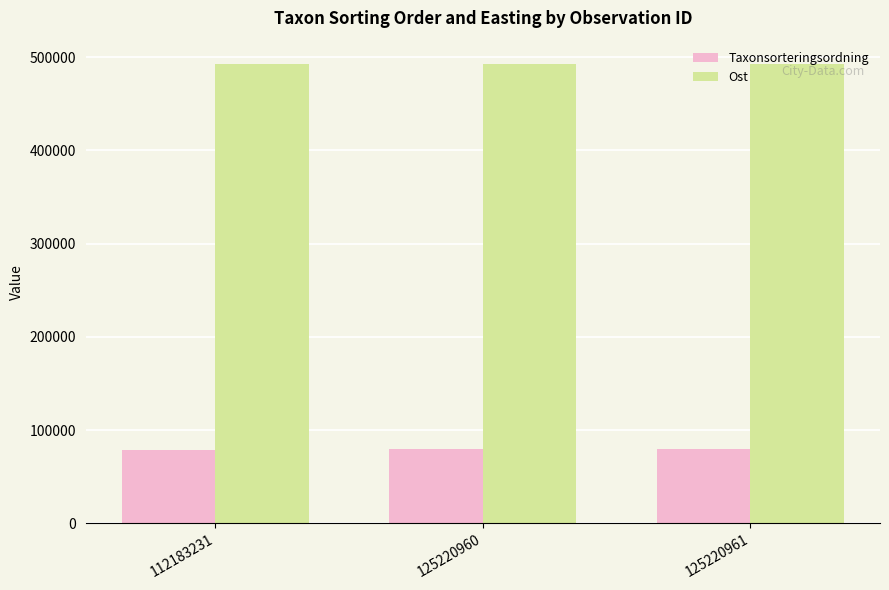

Rank the series by their maximum value, from highest to lowest.

Ost, Taxonsorteringsordning